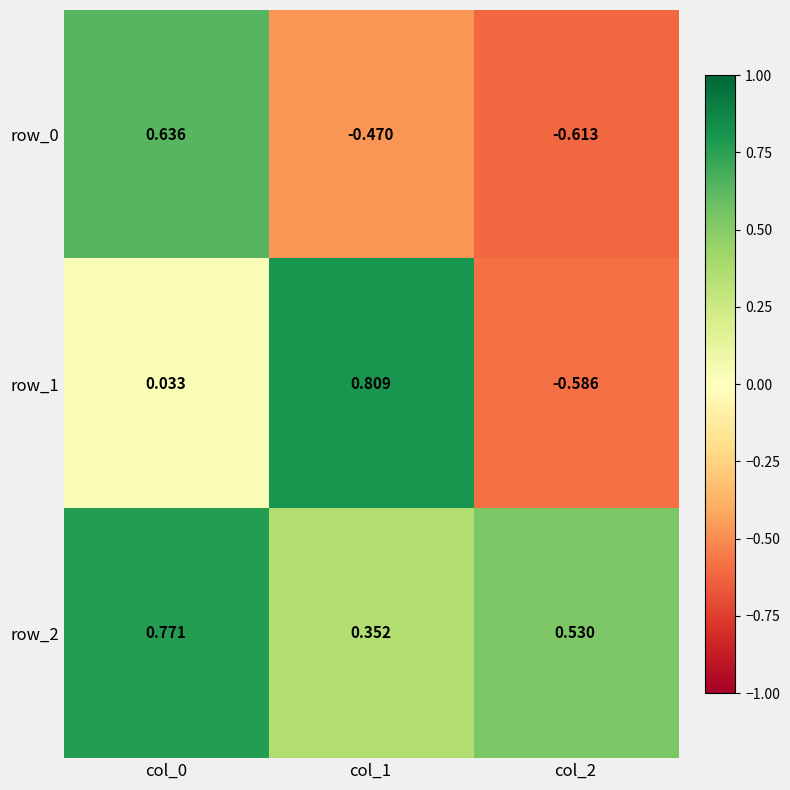

Which series changed the most between col_0 and col_1?

row_0